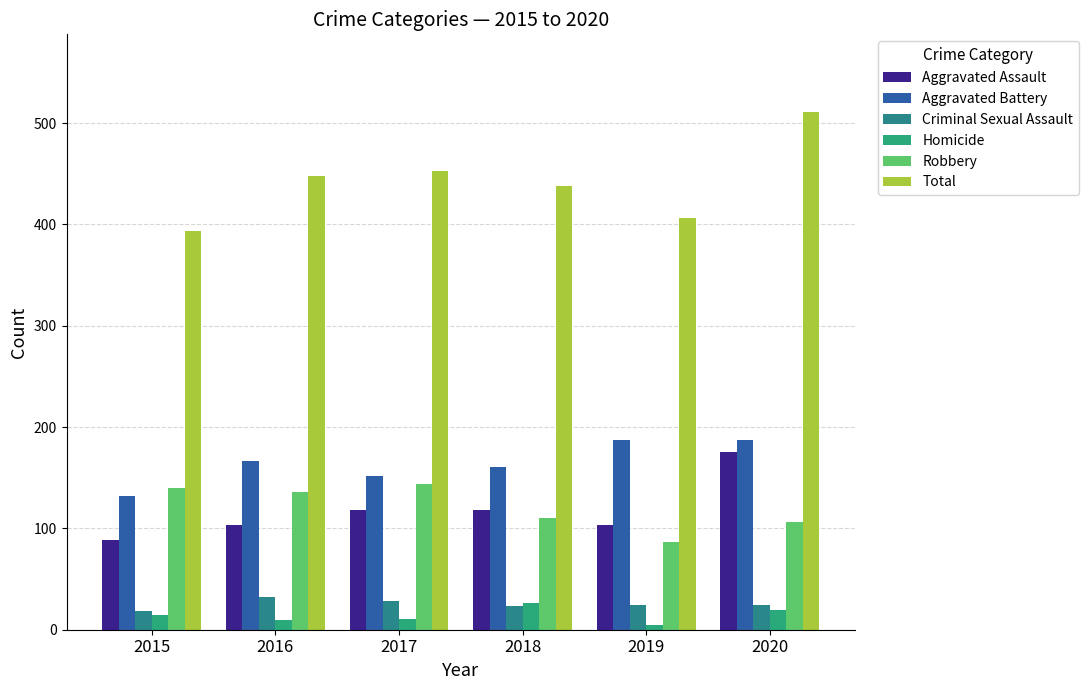

Reading right to left, list all the values displayed in this chart.

Aggravated Assault: 2020=175	2019=103	2018=118	2017=118	2016=103	2015=89
Aggravated Battery: 2020=187	2019=187	2018=161	2017=152	2016=167	2015=132
Criminal Sexual Assault: 2020=24	2019=24	2018=23	2017=28	2016=32	2015=18
Homicide: 2020=19	2019=5	2018=26	2017=11	2016=10	2015=15
Robbery: 2020=106	2019=87	2018=110	2017=144	2016=136	2015=140
Total: 2020=511	2019=406	2018=438	2017=453	2016=448	2015=394